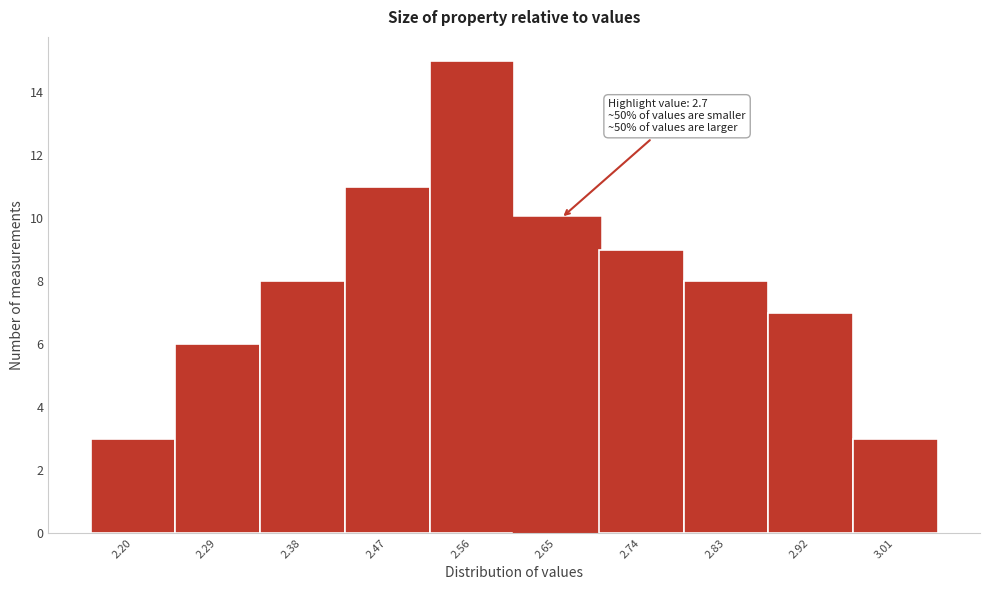

Reading left to right, what are all the values shown in this chart?

3	6	8	11	15	10	9	8	7	3